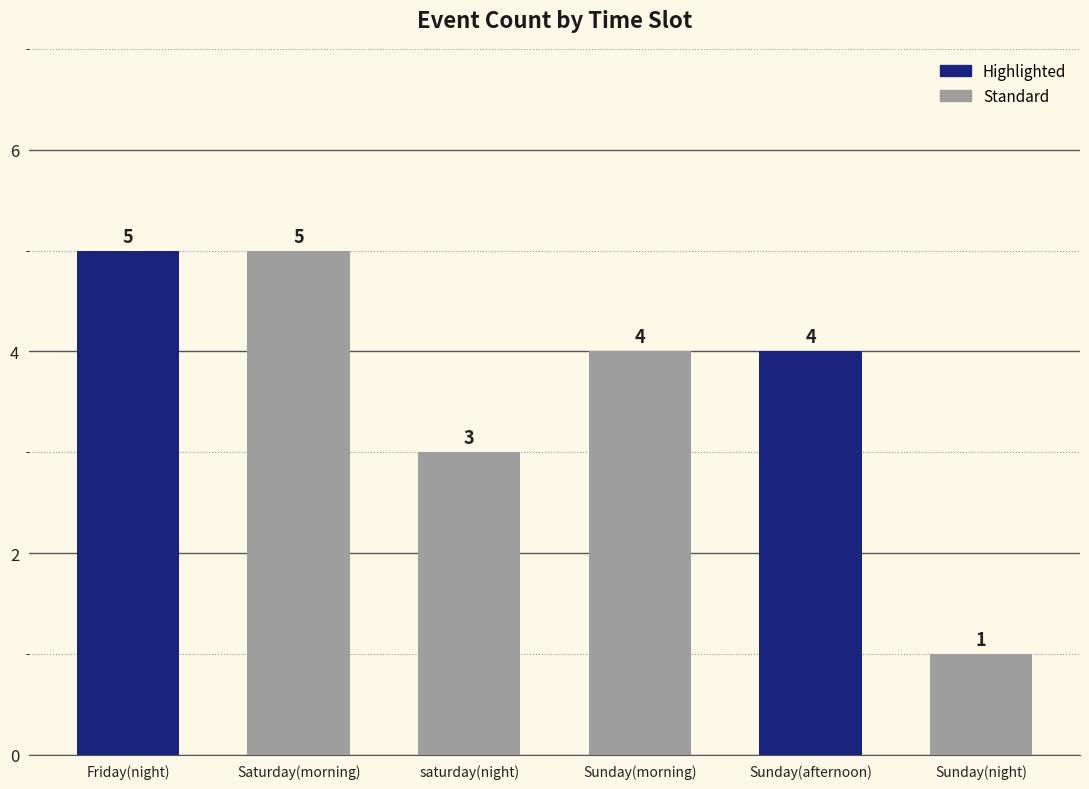

What is the label of the 3rd bar from the right?

Sunday(morning)